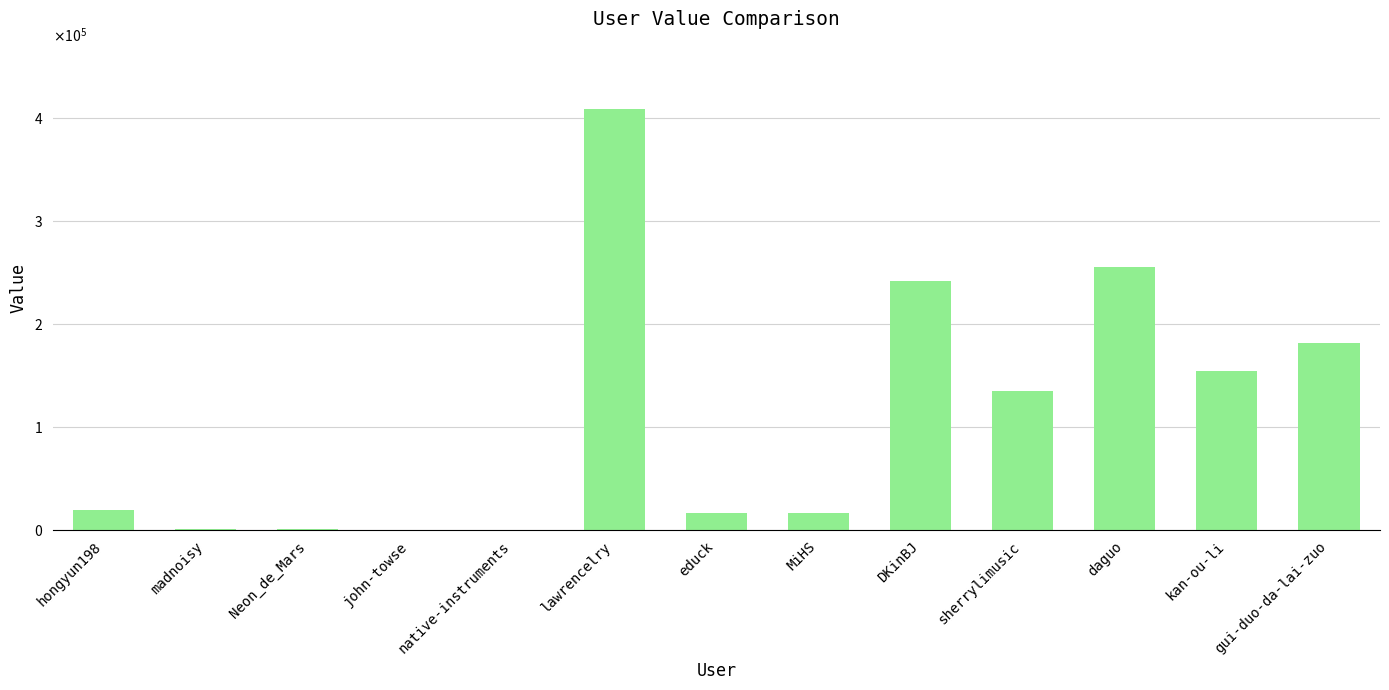

Reading right to left, extract all data points from this chart.

gui-duo-da-lai-zuo=181814	kan-ou-li=153924	daguo=255488	sherrylimusic=135408	DKinBJ=241559	MiHS=16499	educk=16723	lawrencelry=408393	native-instruments=5	john-towse=534	Neon_de_Mars=992	madnoisy=1475	hongyun198=19367